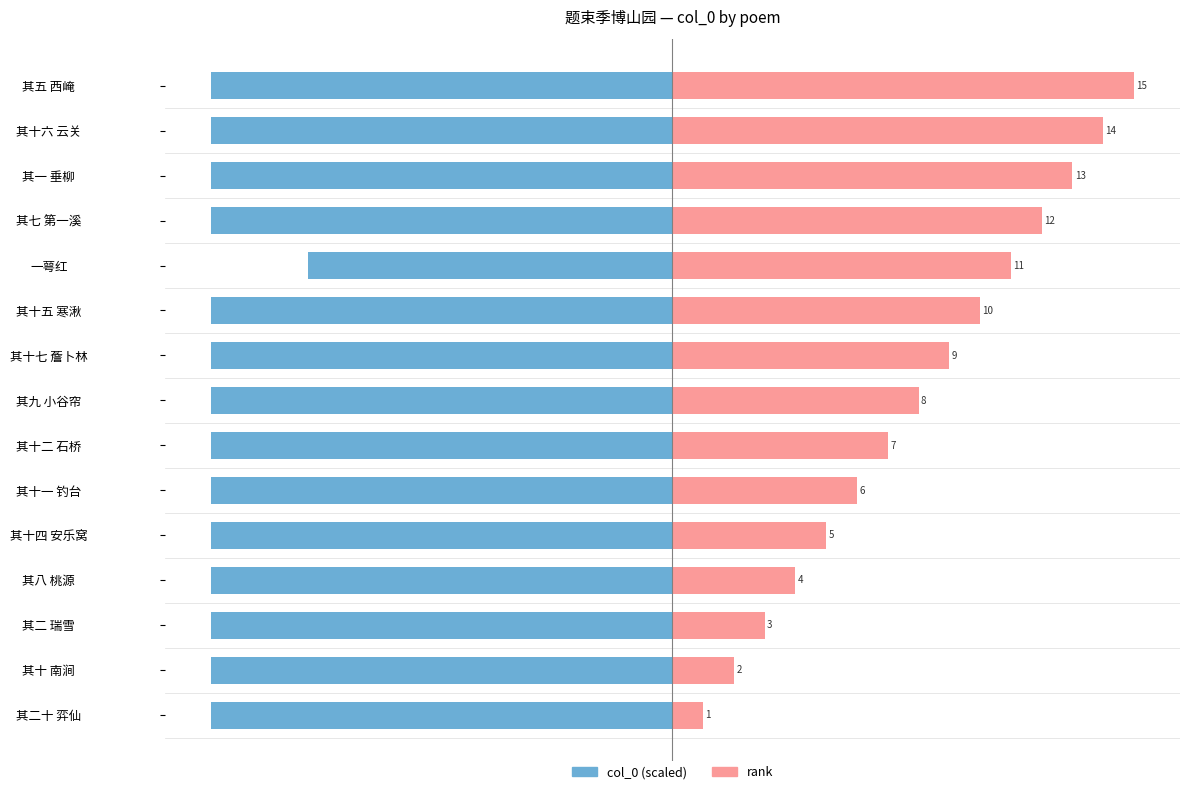

How many bars are there in total?

30